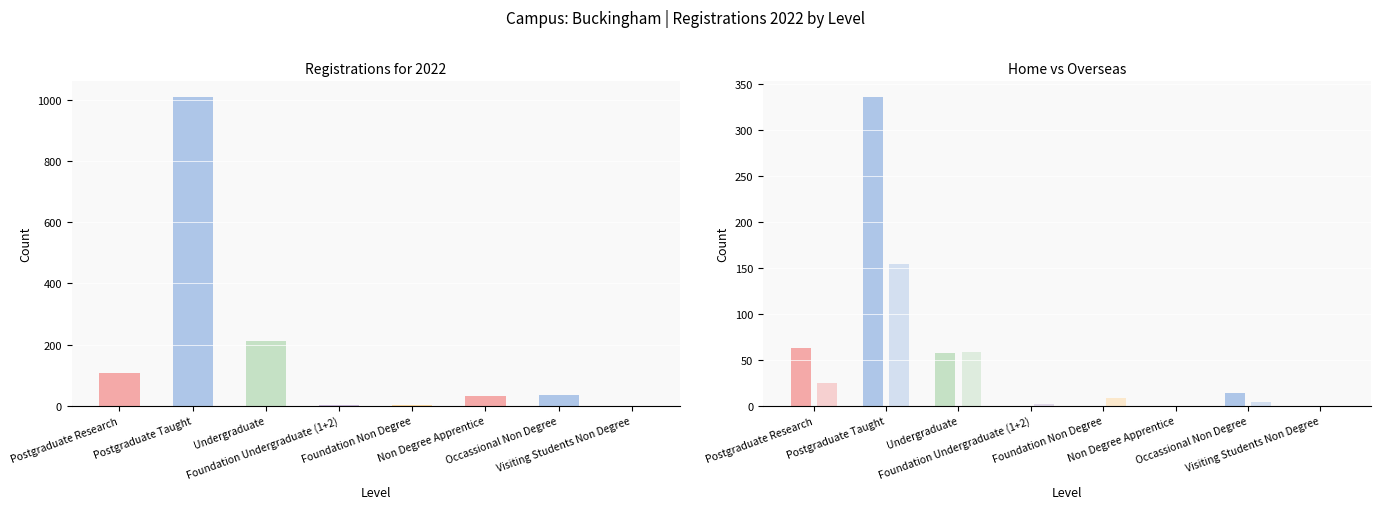

What is the total value across all series at Foundation Non Degree?

12